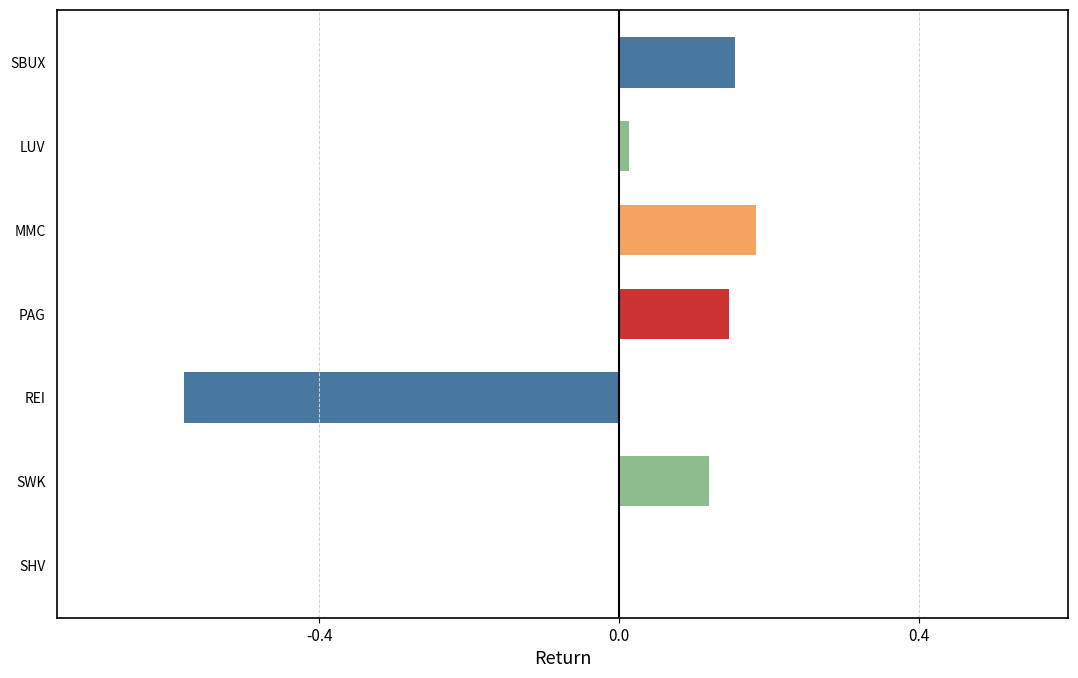

How many categories are shown in the chart?

7